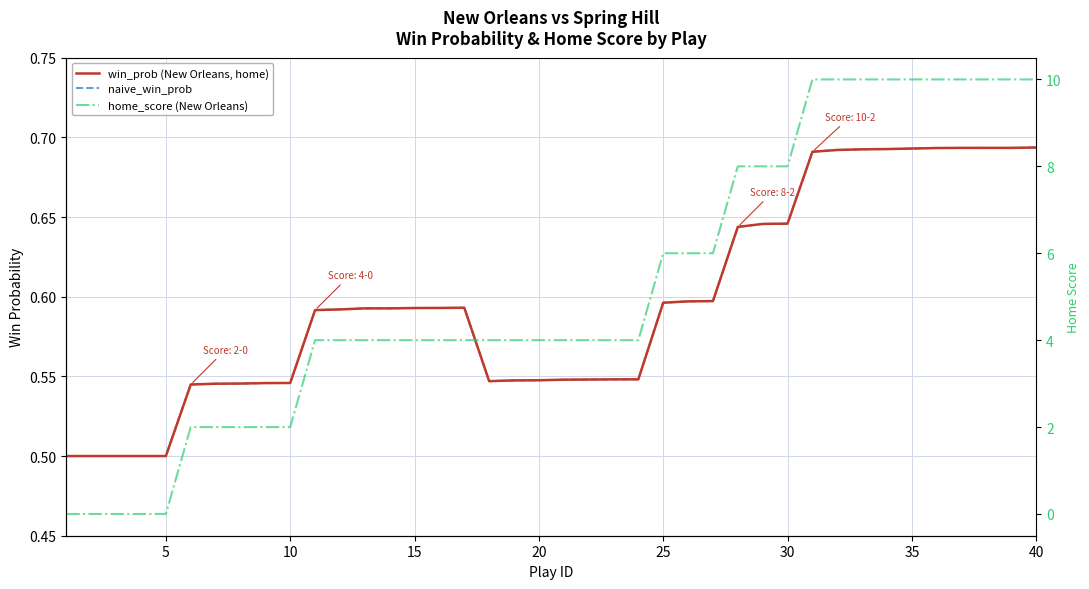

Which category has the highest value in the win_prob (New Orleans, home) series?

40